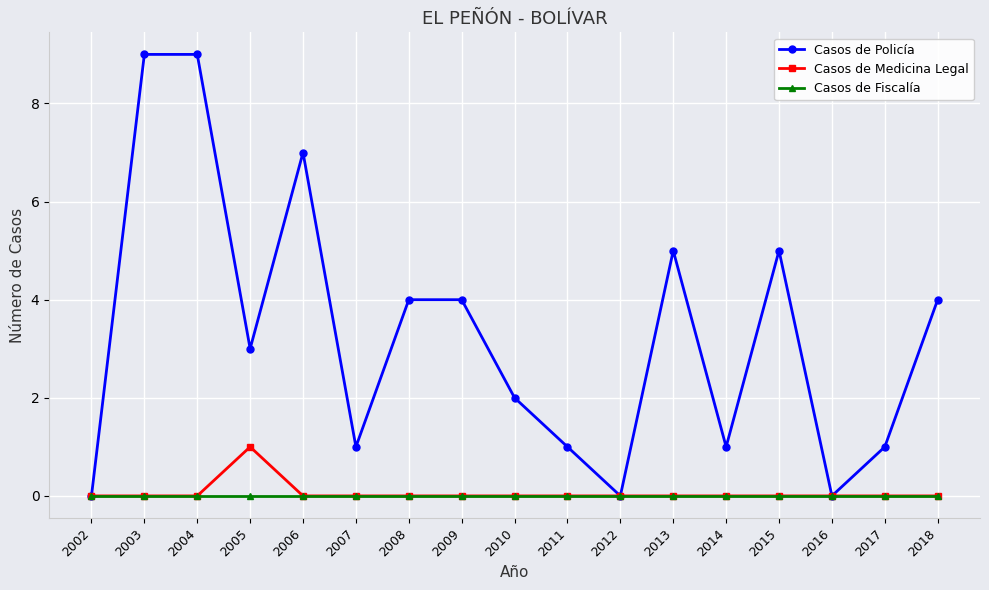

Is the value of Casos de Policía at 2004 greater than the value of Casos de Fiscalía at 2010?

Yes